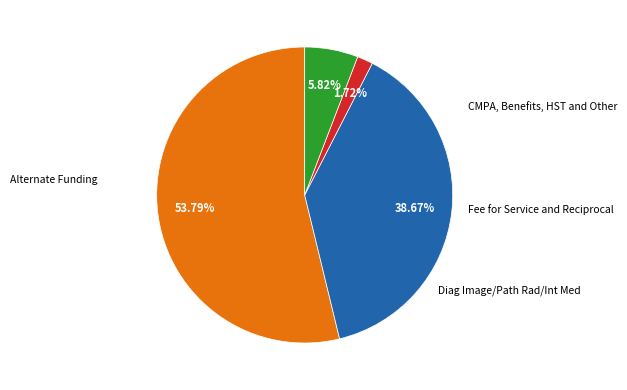

How many segments does this pie chart have?

4